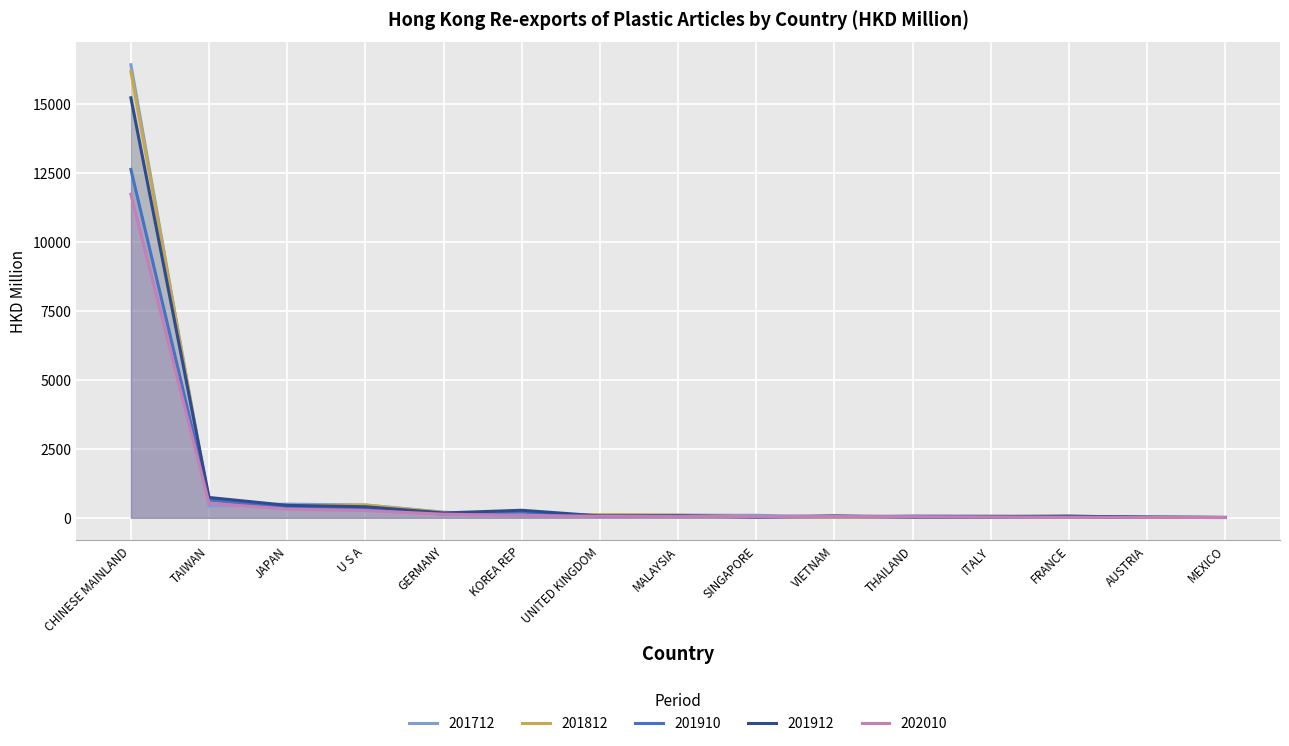

True or false: 201912 has more than 1 interior local peaks.

True